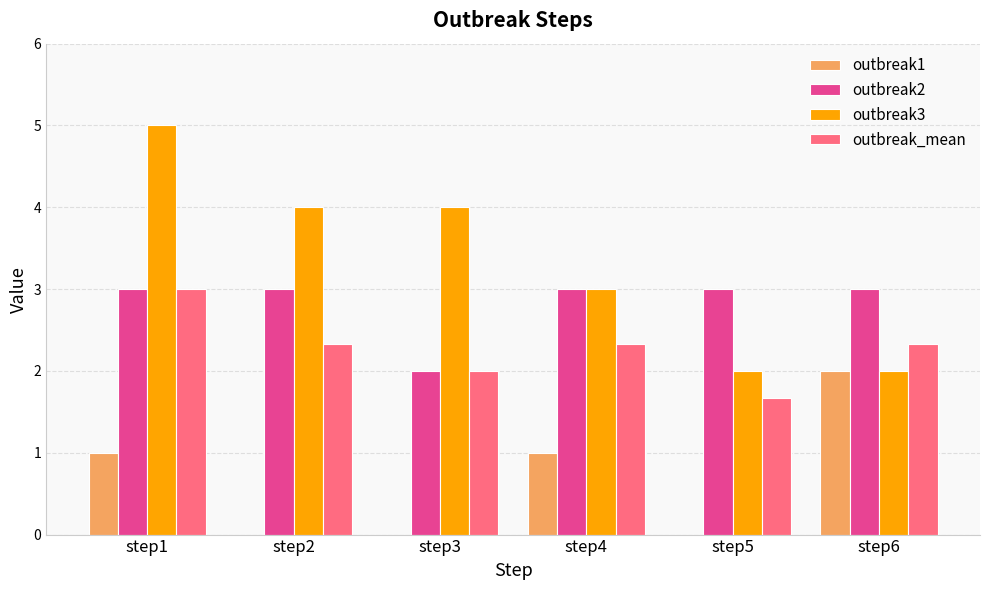

Which series has the largest total across all categories?

outbreak3